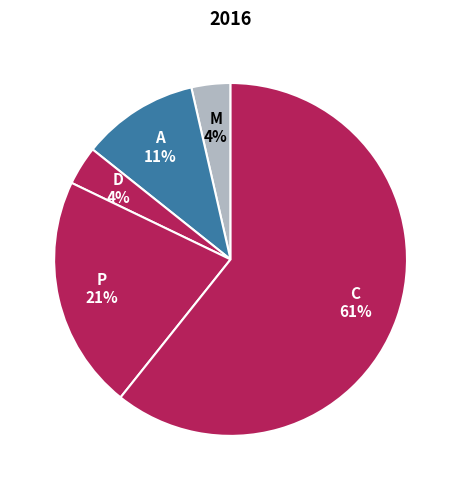

How many slices are in this pie chart?

5